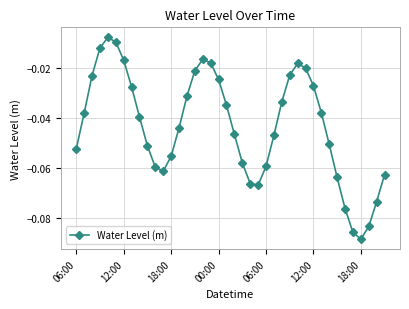

How many distinct data groups are displayed?

1